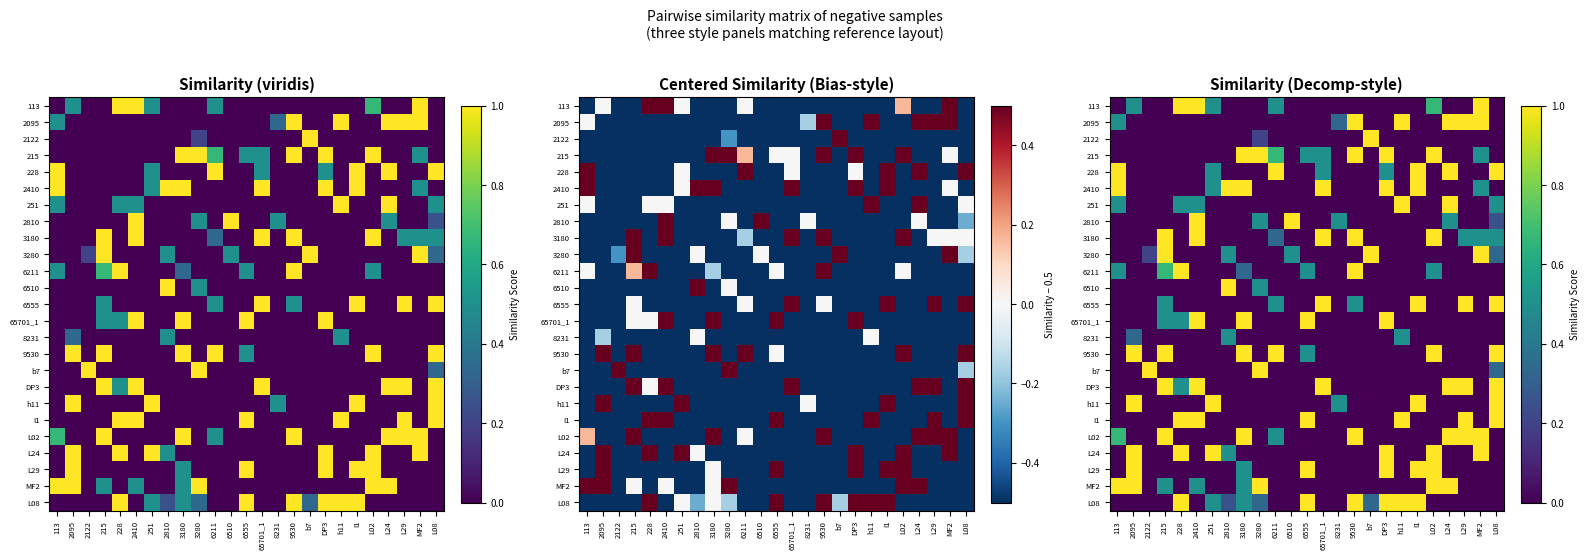

What is the difference between the maximum and minimum values in the 215 series?

1.0